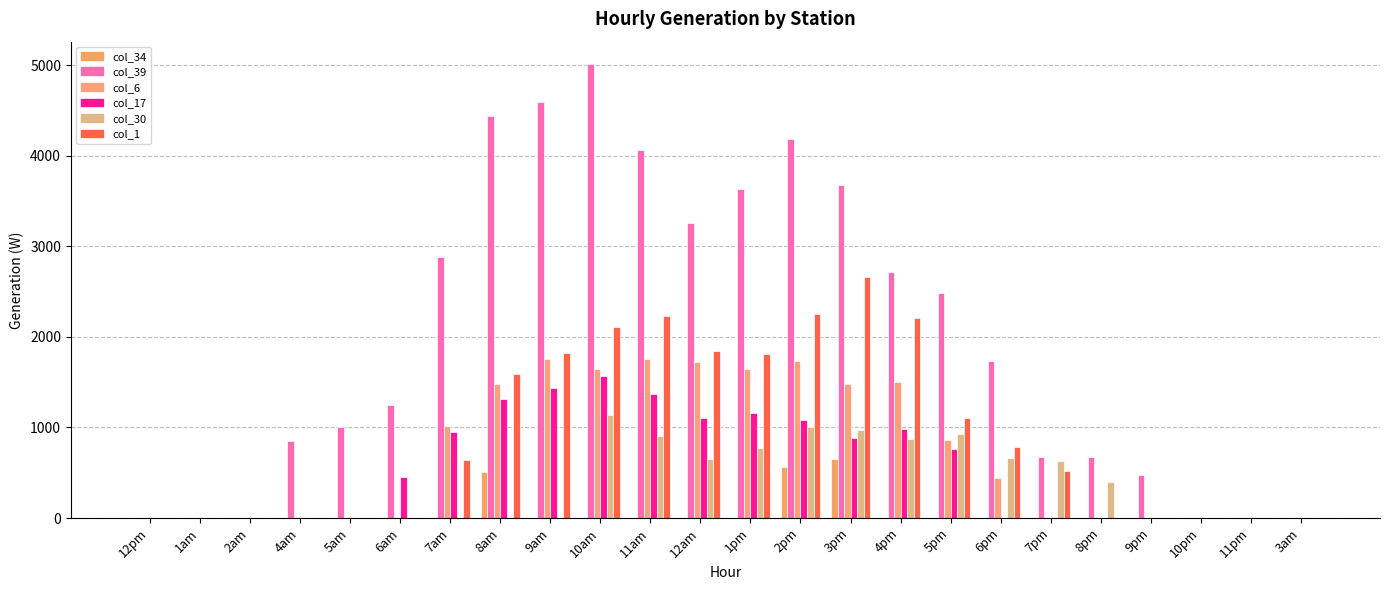

What position from the right is 12pm?

24